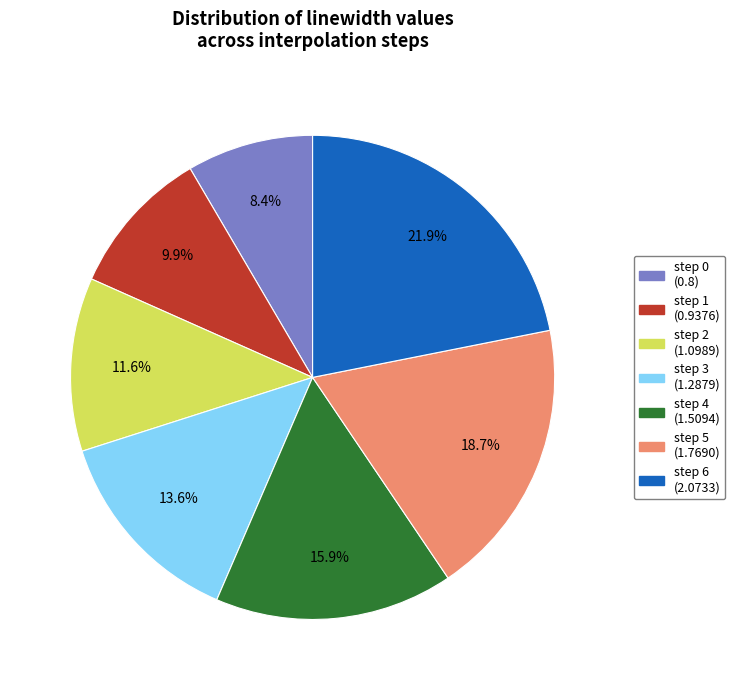

Does any single category account for the majority?

No